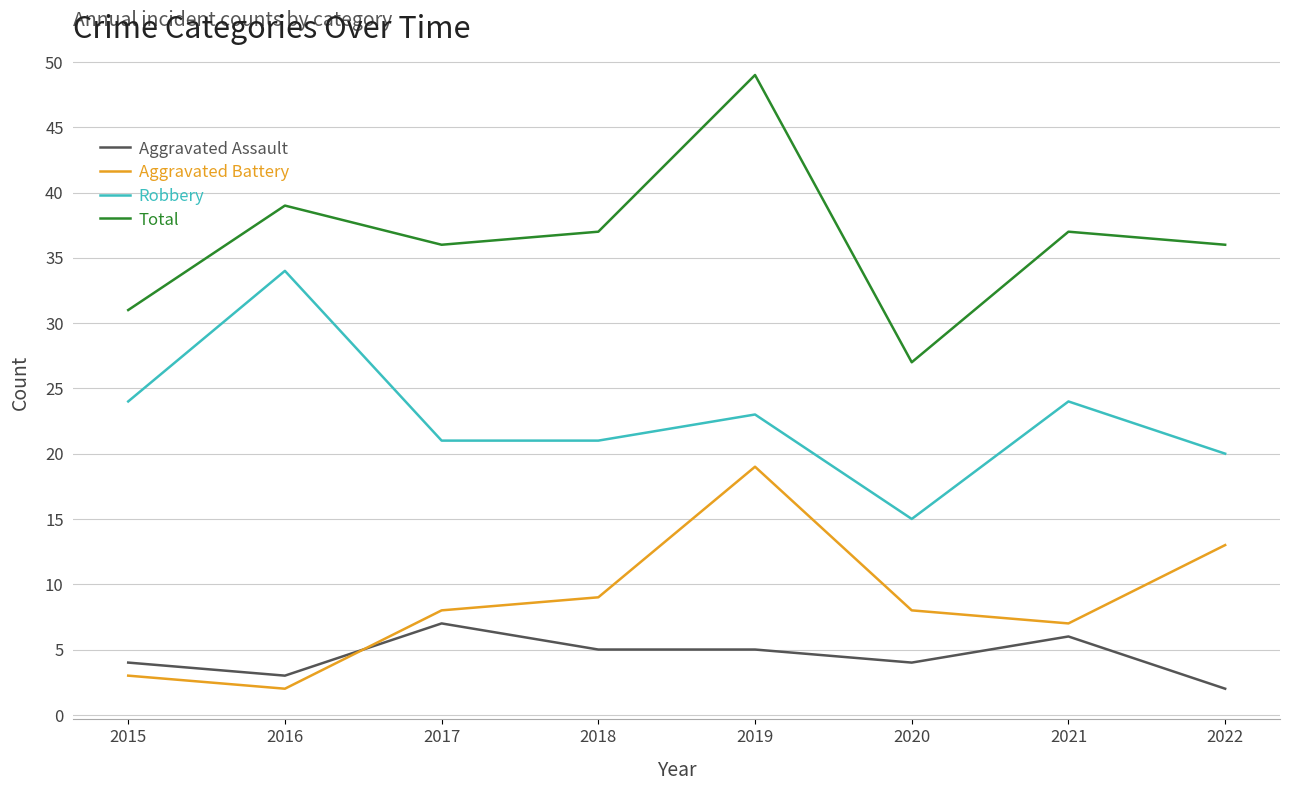

Which category has the highest value in the Aggravated Assault series?

2017